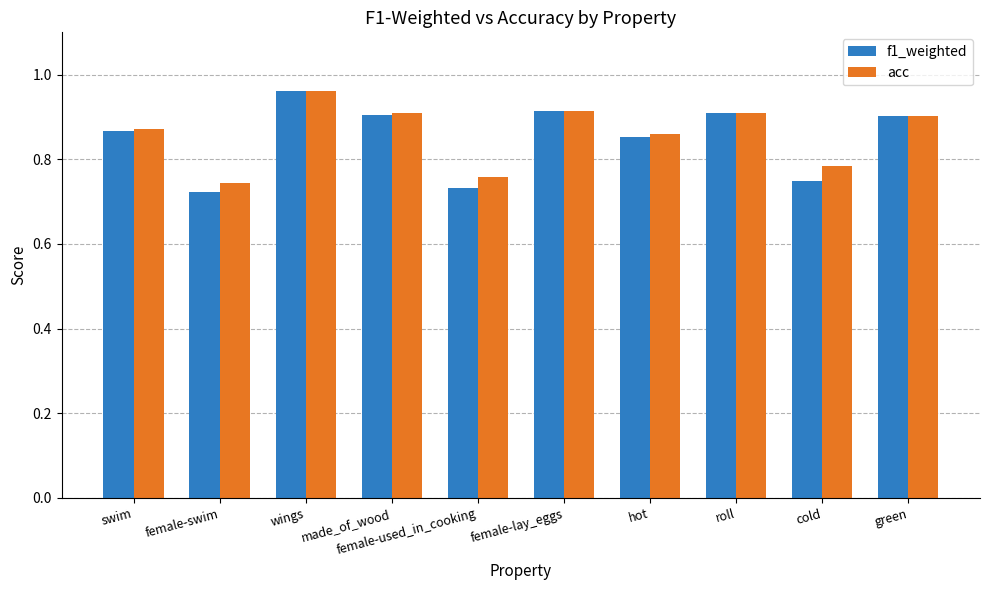

Which category has the highest value in the acc series?

wings